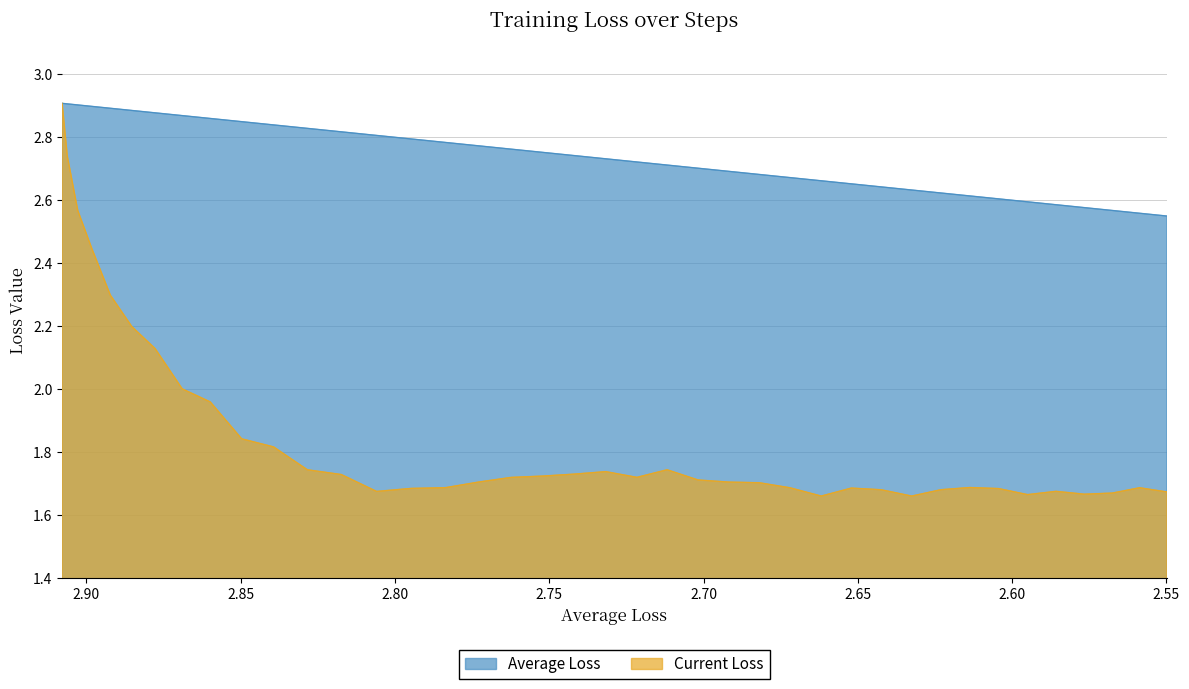

What is the difference between the maximum and minimum values in the Average Loss series?

0.4